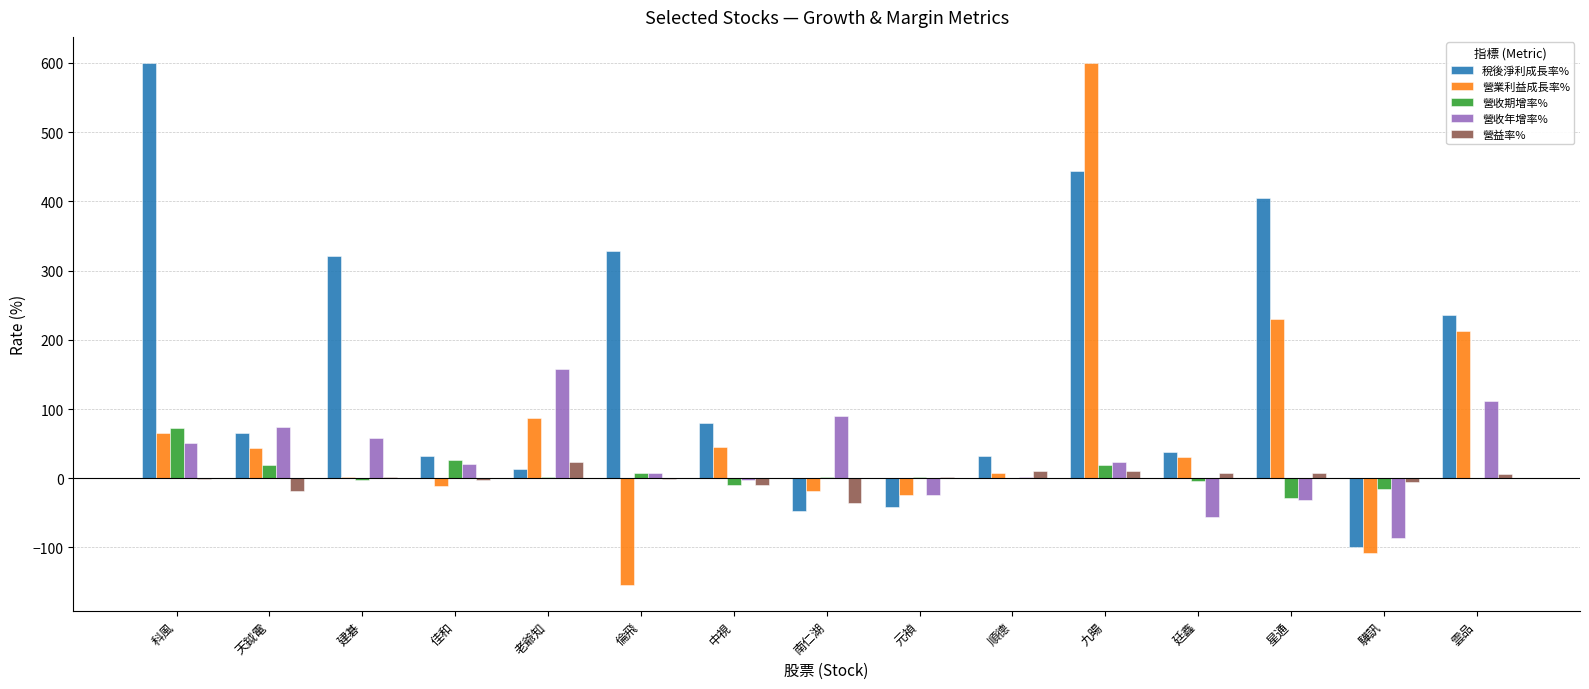

What is the maximum value shown in the chart?

600.0